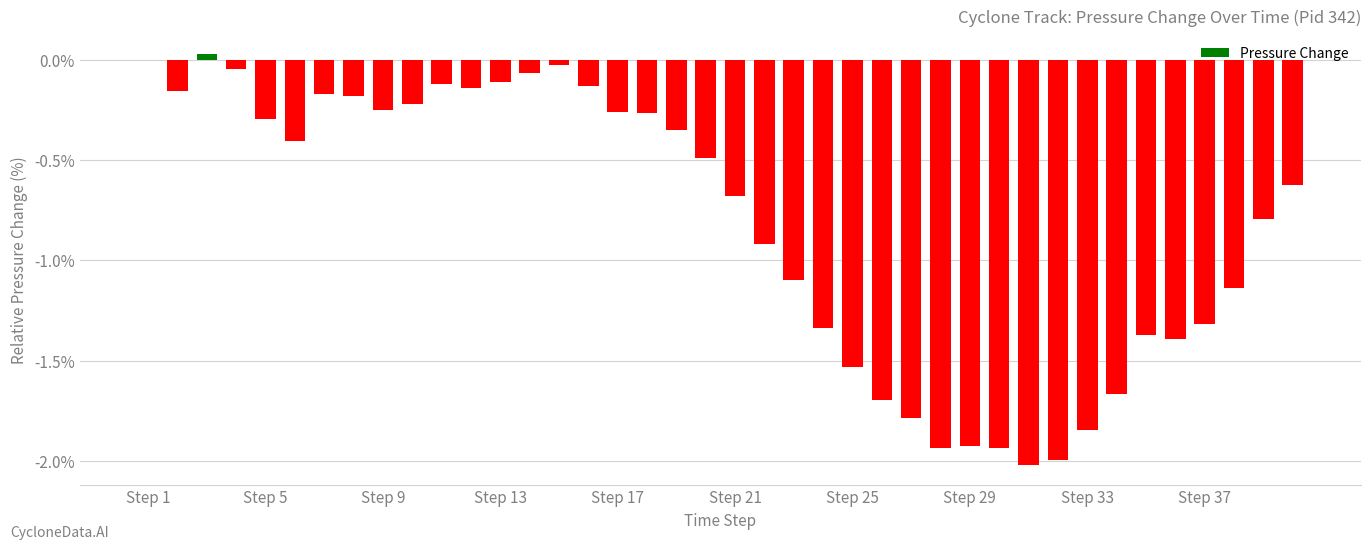

What is the sum of all values?

-32.6